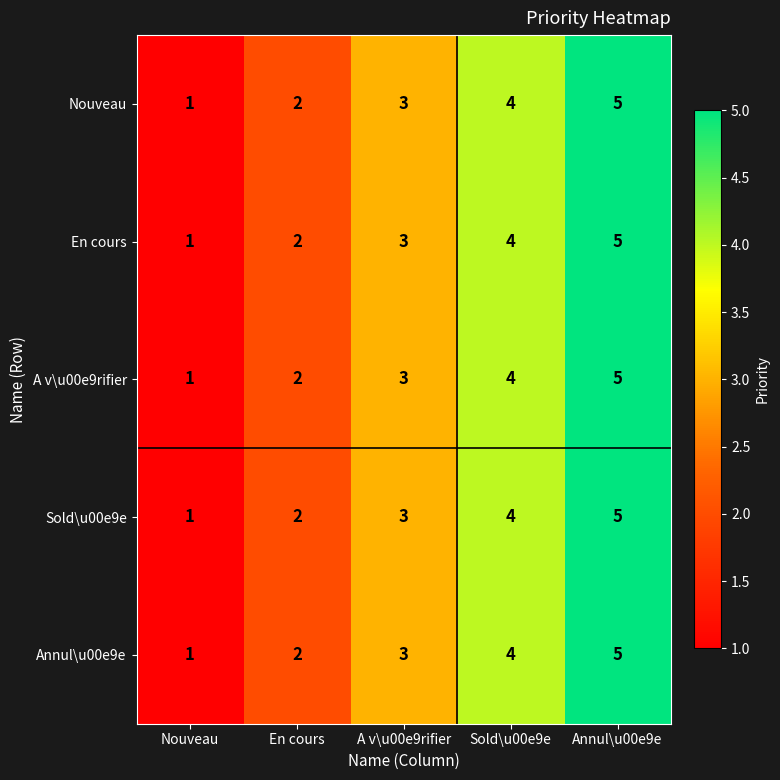

Is the value of A v\u00e9rifier at Annul\u00e9e greater than the value of En cours at Sold\u00e9e?

Yes